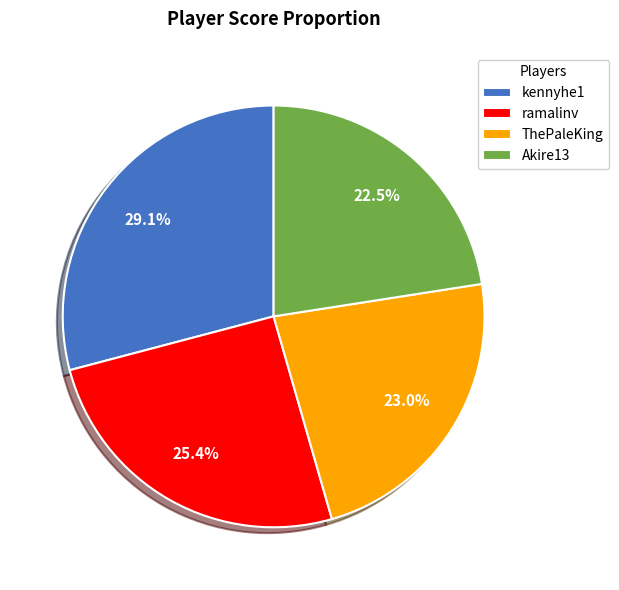

What percentage is NOT represented by ramalinv?

74.6%